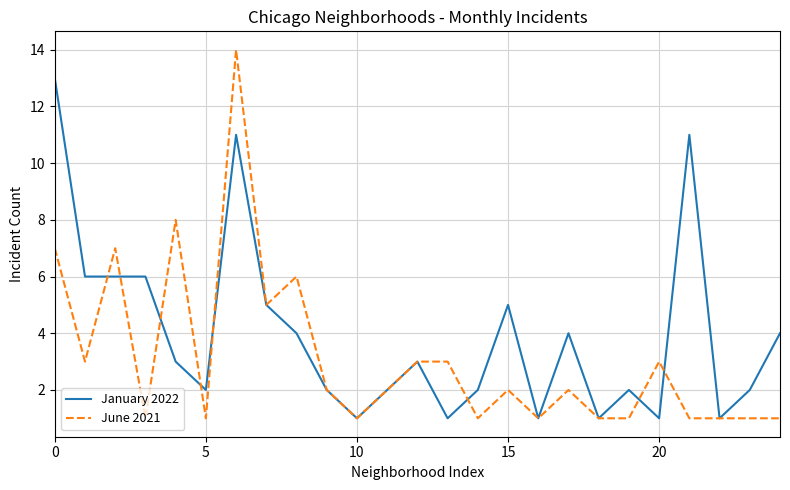

Which series has the largest range (max minus min)?

June 2021